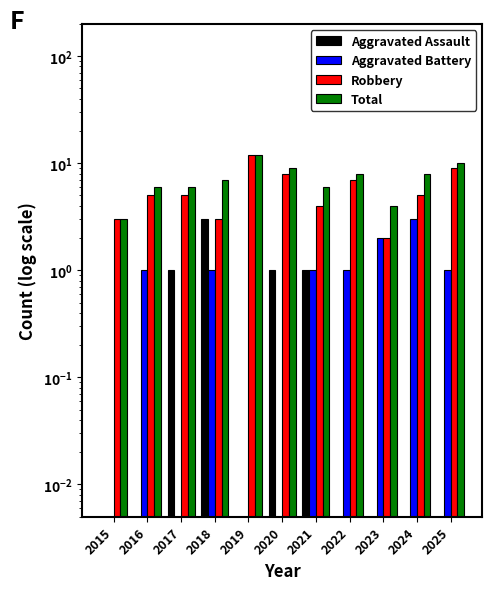

What is the maximum value for Aggravated Assault?

3.0